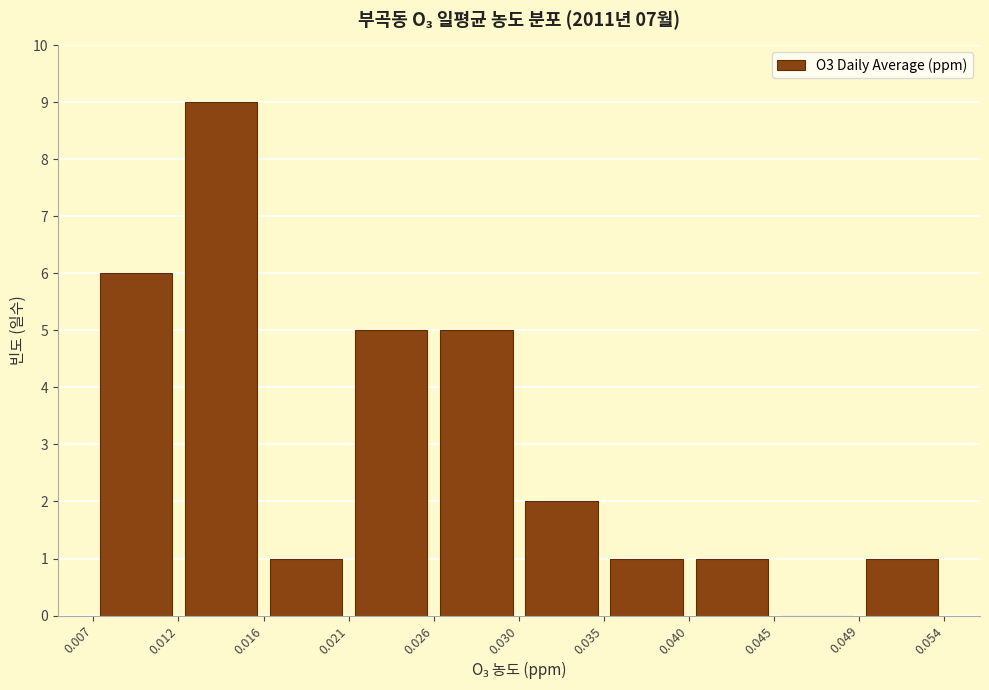

Over which range of the x-axis is the bar tallest?

0.012 to 0.016